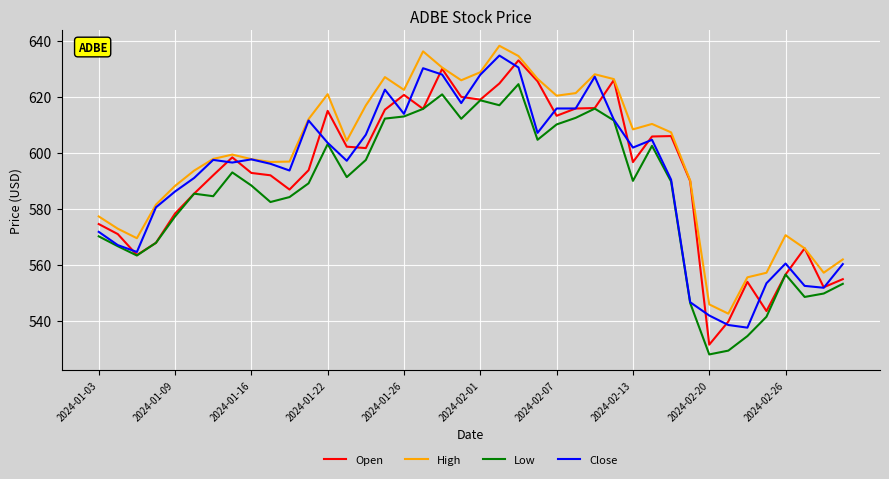

What is the maximum value for Low?

624.5